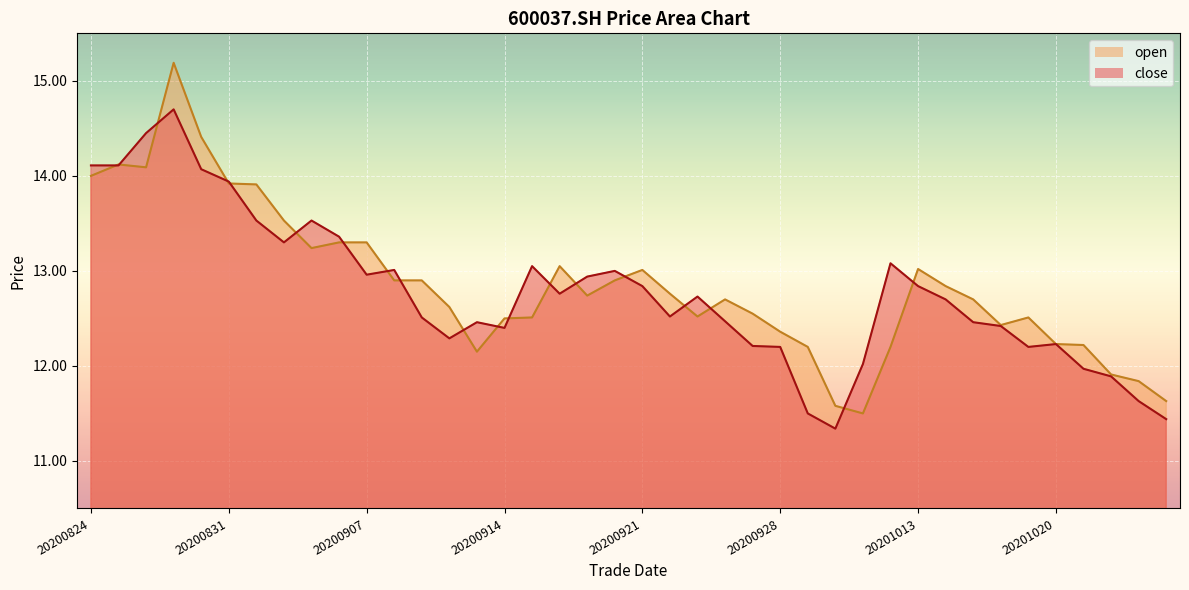

List the series in order of their peak value, lowest first.

close, open